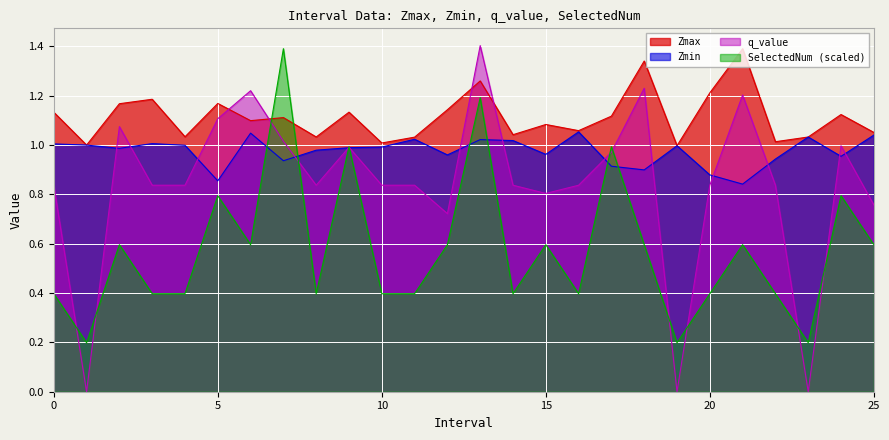

What are all the series names shown in the legend?

Zmax, Zmin, q_value, SelectedNum (scaled)